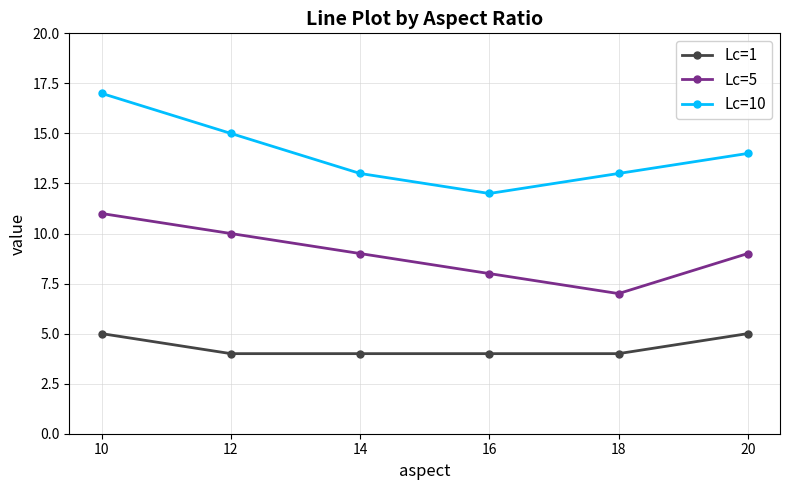

Which series has the largest total across all categories?

Lc=10